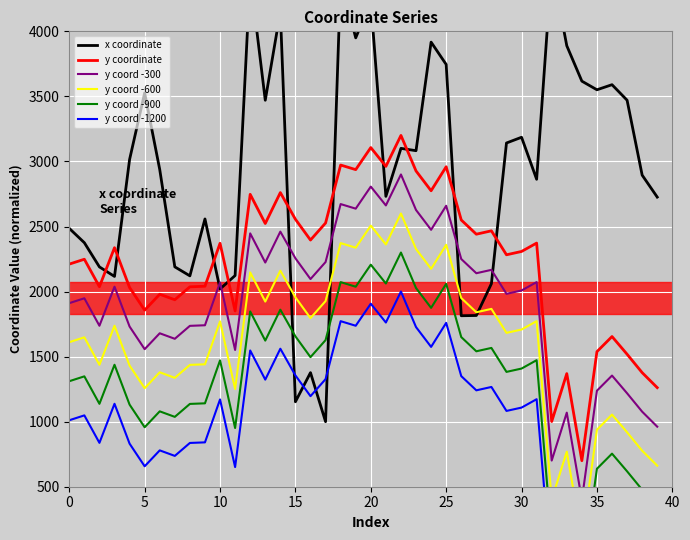

What is the label of the 7th point from the right?

33